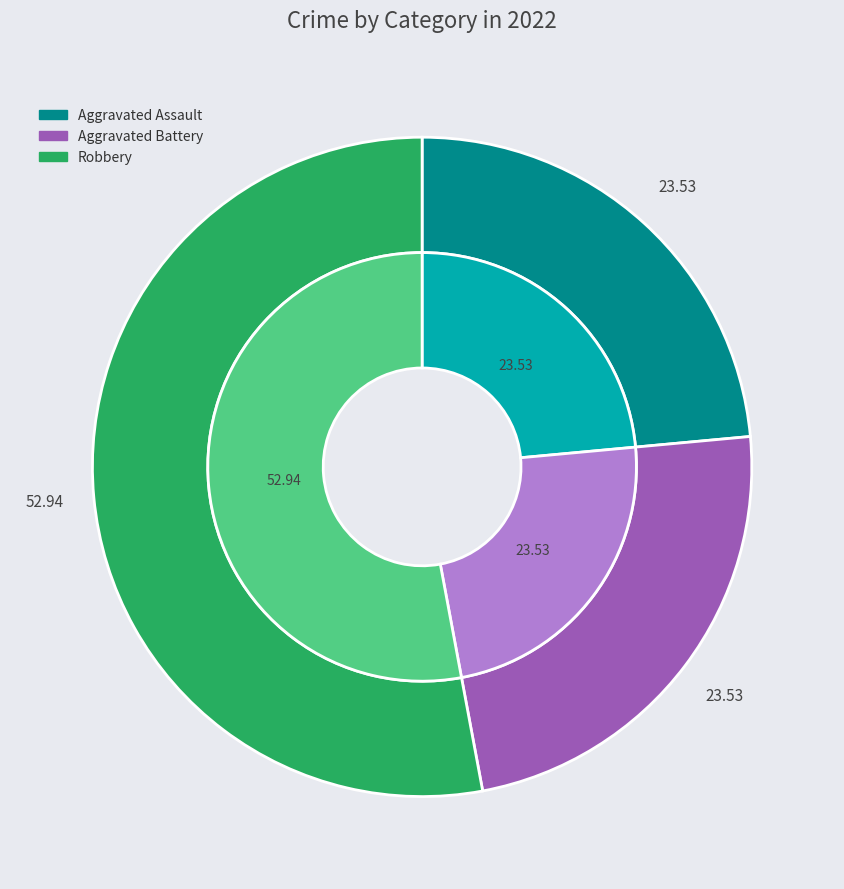

Is it true that 3 is 53% of the pie?

True